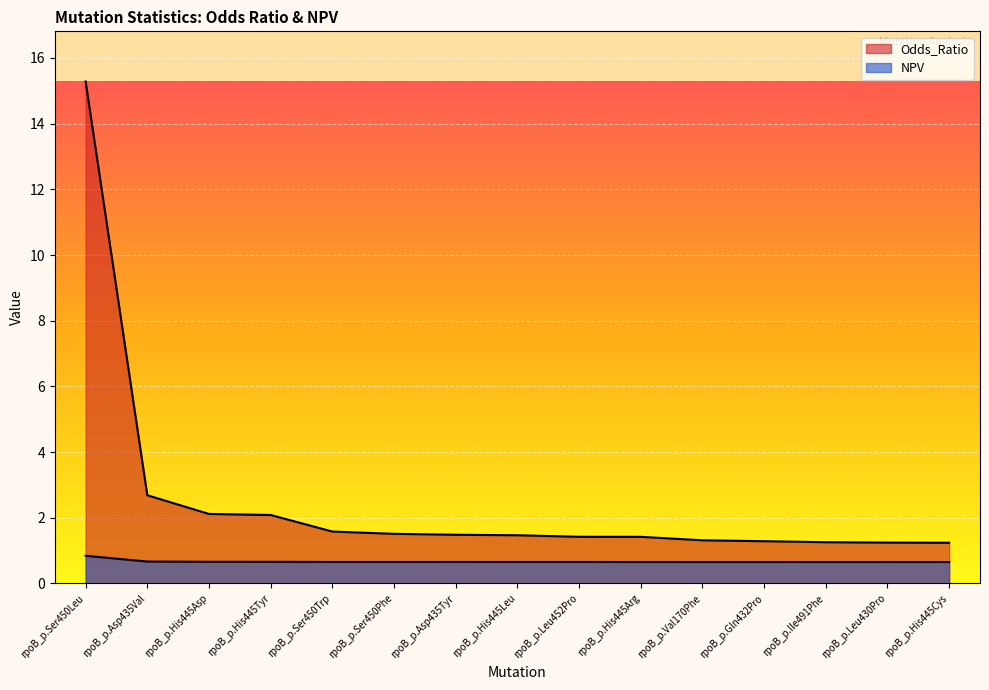

Is it true that NPV equals 0.7 at rpoB_p.Ser450Phe?

True